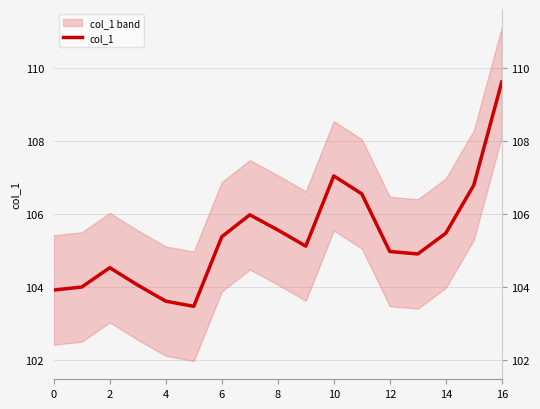

At which label does col_1 reach its peak?

16